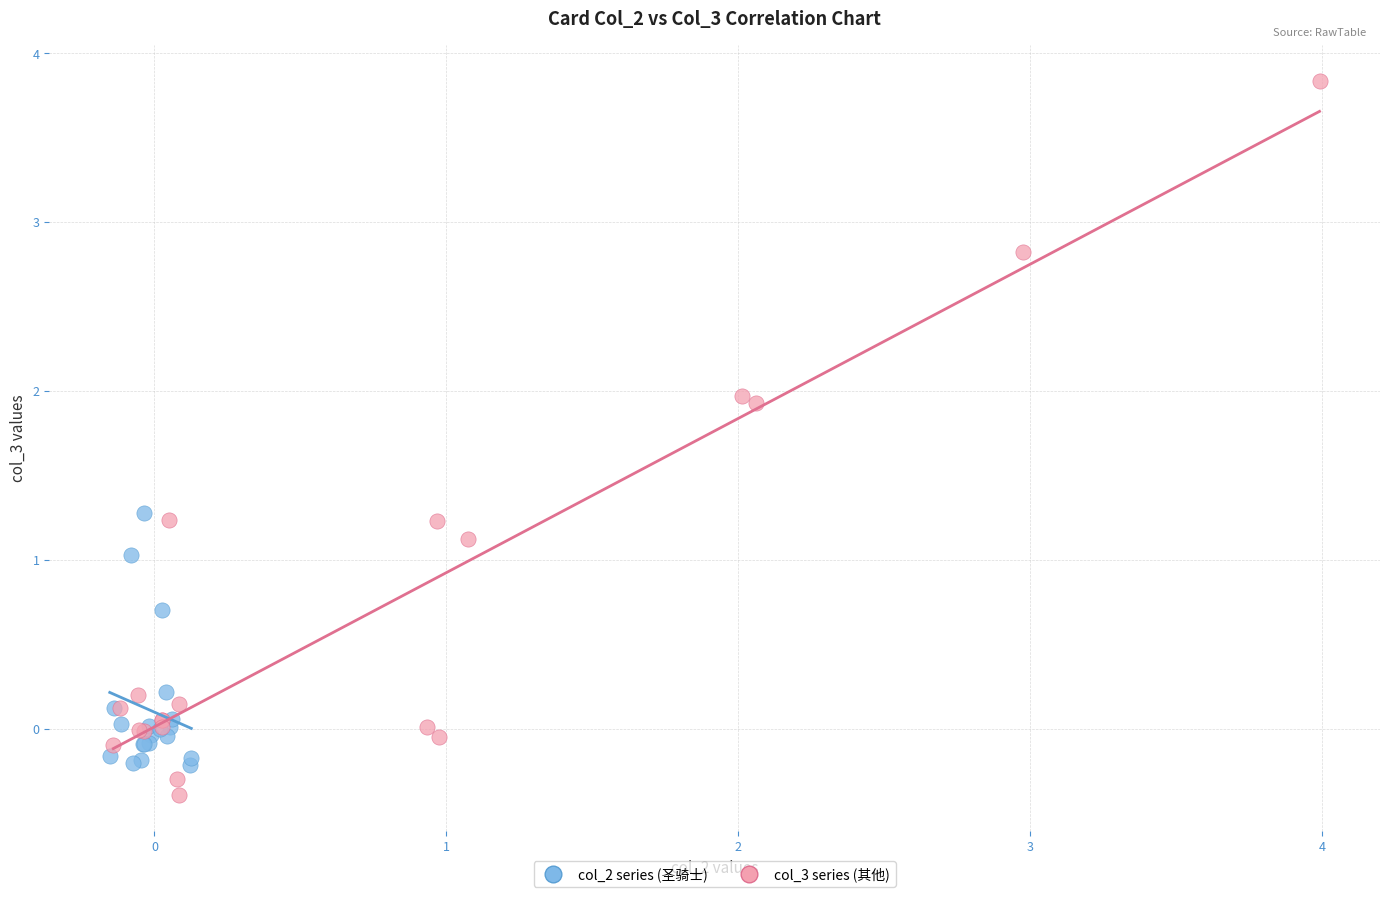

Which series reaches the maximum Y coordinate?

col_3 series (其他)